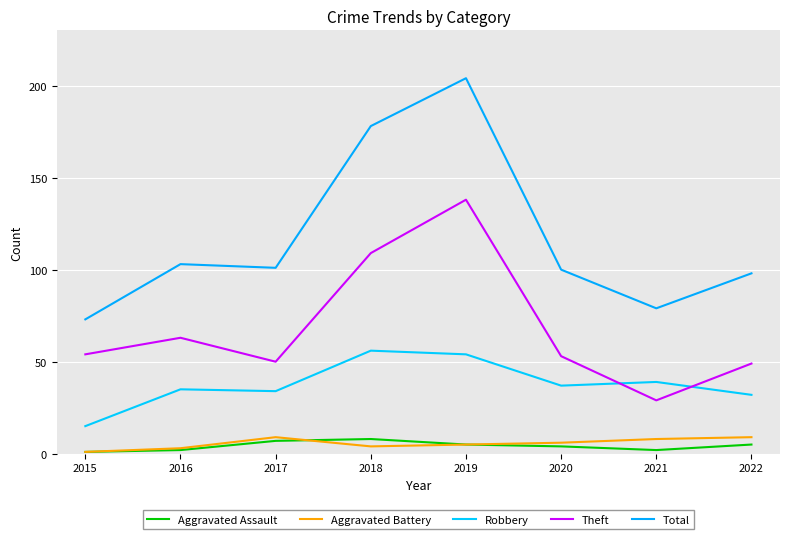

True or false: Aggravated Assault and Robbery cross at least once.

False